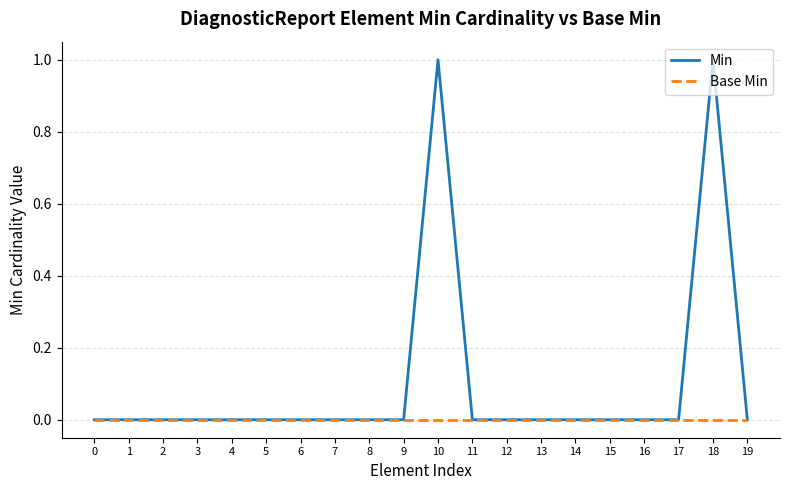

Reading right to left, extract all data points from this chart.

Min: 0	1	0	0	0	0	0	0	0	1	0	0	0	0	0	0	0	0	0	0
Base Min: 0	0	0	0	0	0	0	0	0	0	0	0	0	0	0	0	0	0	0	0